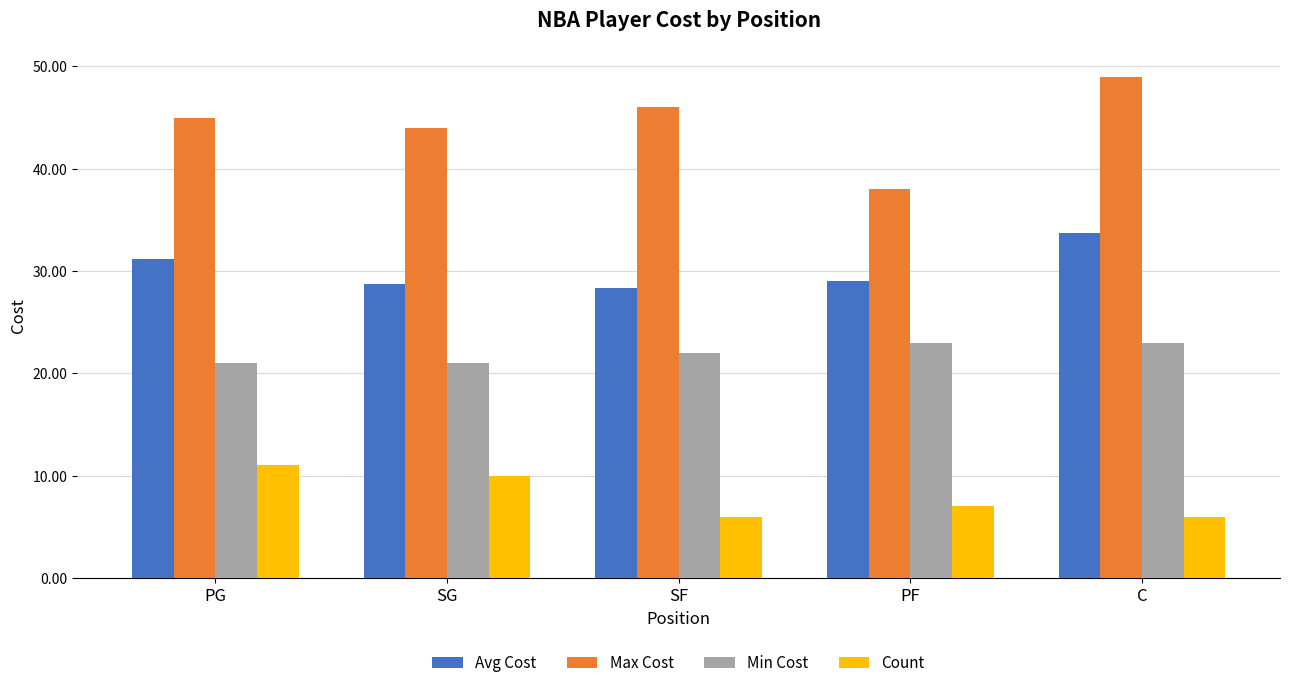

Reading right to left, transcribe all the data shown in this chart.

Avg Cost: C=33.7	PF=29.0	SF=28.3	SG=28.7	PG=31.2
Max Cost: C=49.0	PF=38.0	SF=46.0	SG=44.0	PG=45.0
Min Cost: C=23.0	PF=23.0	SF=22.0	SG=21.0	PG=21.0
Count: C=6.0	PF=7.0	SF=6.0	SG=10.0	PG=11.0